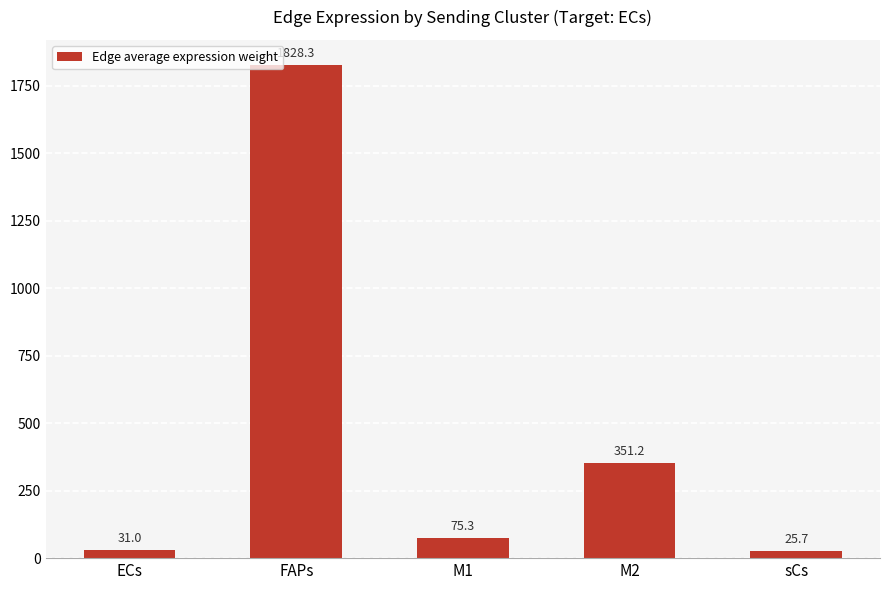

What is the maximum value shown in the chart?

1828.3